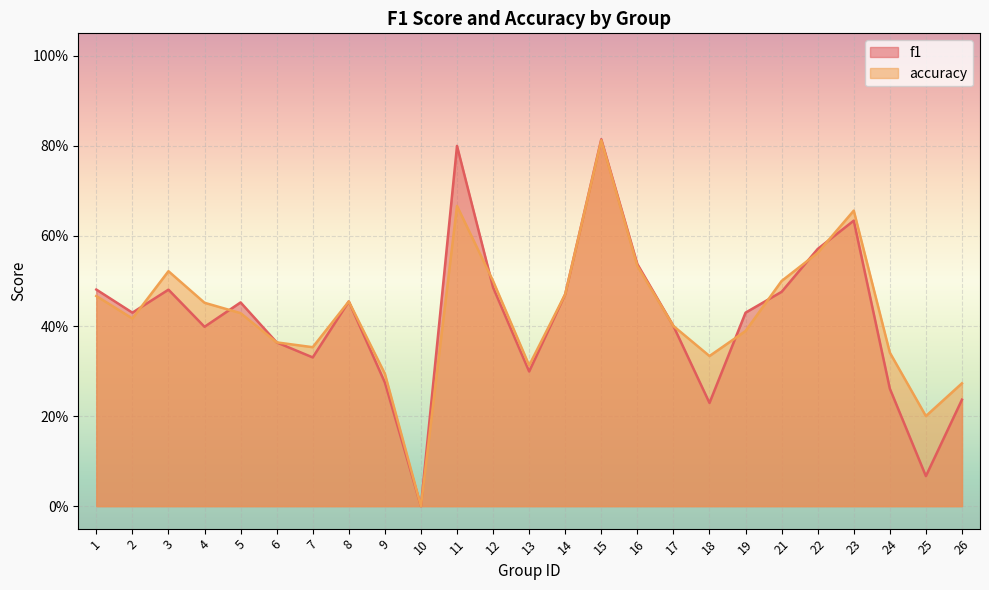

Reading right to left, what are all the values shown in this chart?

f1: 0.2	0.1	0.3	0.6	0.6	0.5	0.4	0.2	0.4	0.5	0.8	0.5	0.3	0.5	0.8	0.0	0.3	0.5	0.3	0.4	0.5	0.4	0.5	0.4	0.5
accuracy: 0.3	0.2	0.3	0.7	0.6	0.5	0.4	0.3	0.4	0.5	0.8	0.5	0.3	0.5	0.7	0.0	0.3	0.5	0.4	0.4	0.4	0.5	0.5	0.4	0.5